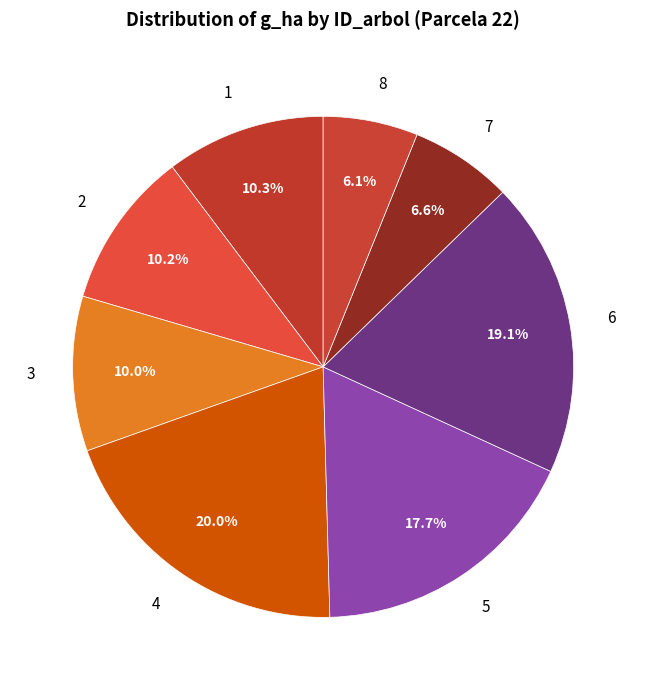

Between 8 and 4, which is larger?

4